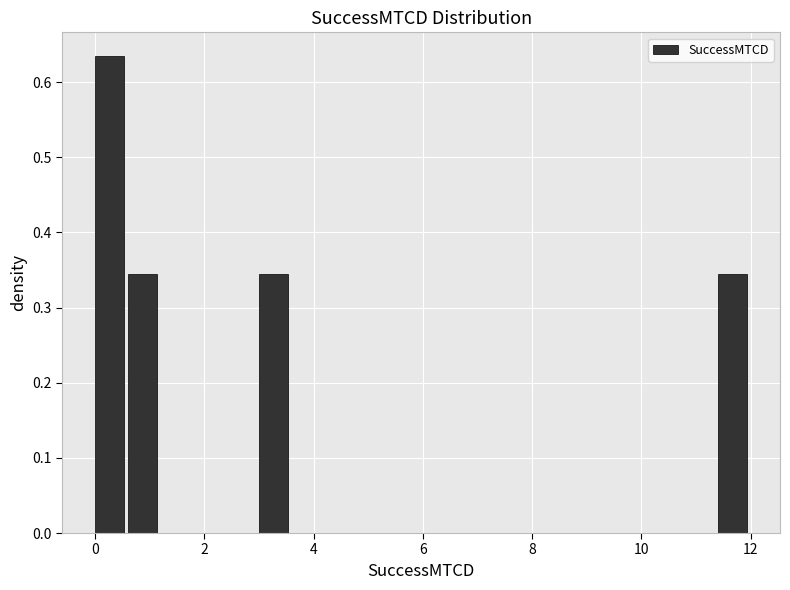

Read against the x-axis, roughly where is the centre of the tallest bar?

0.2